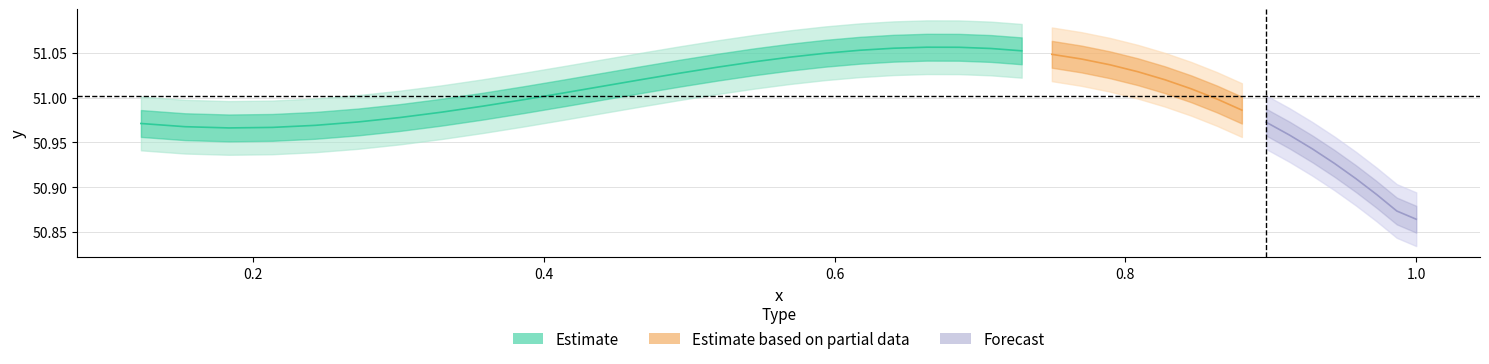

Is the value of y at 0 greater than the value of x at 37?

Yes